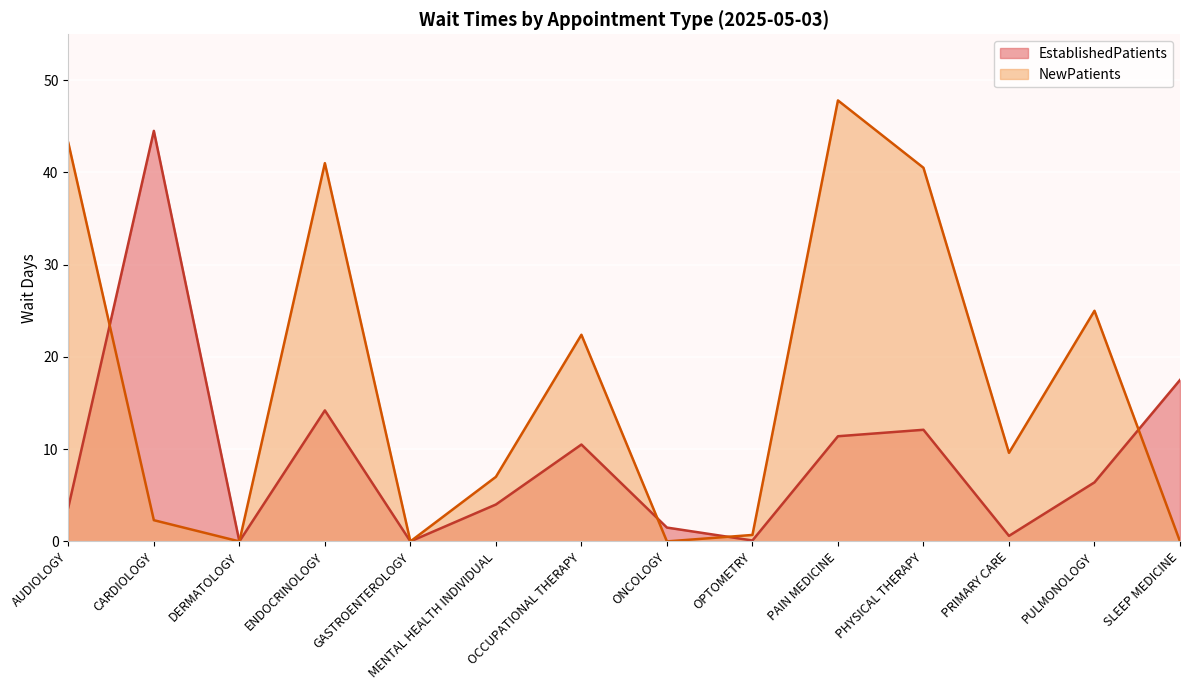

Where does the NewPatients series first go above 9?

AUDIOLOGY